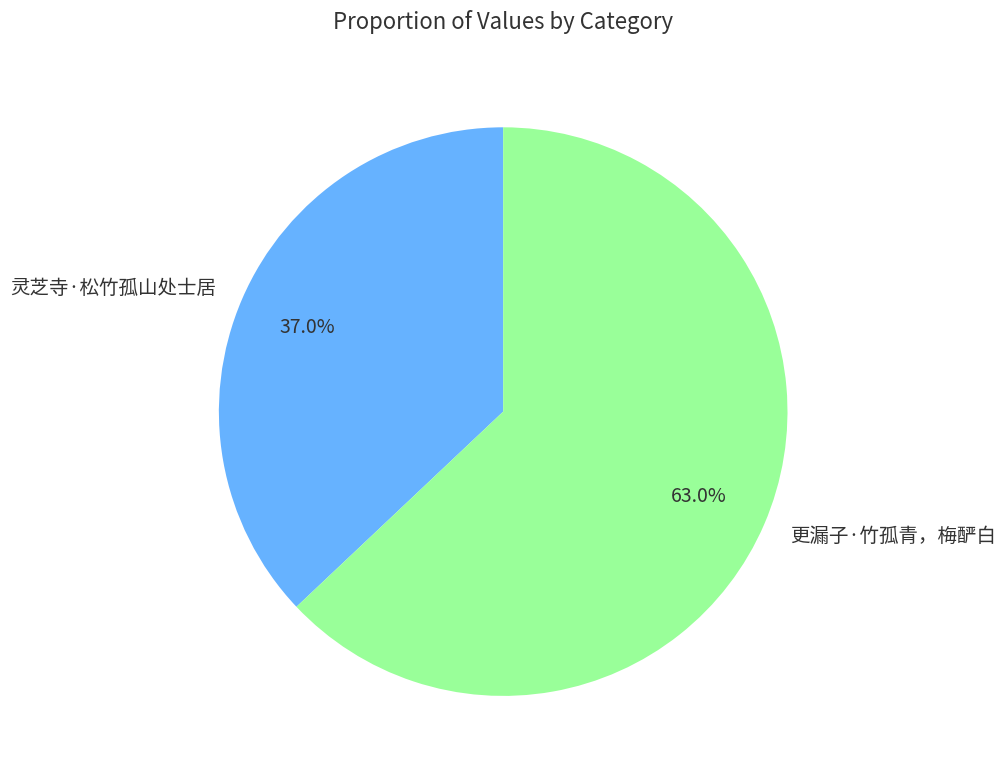

To the nearest percent, what is the difference between the largest and smallest slice percentages?

26%